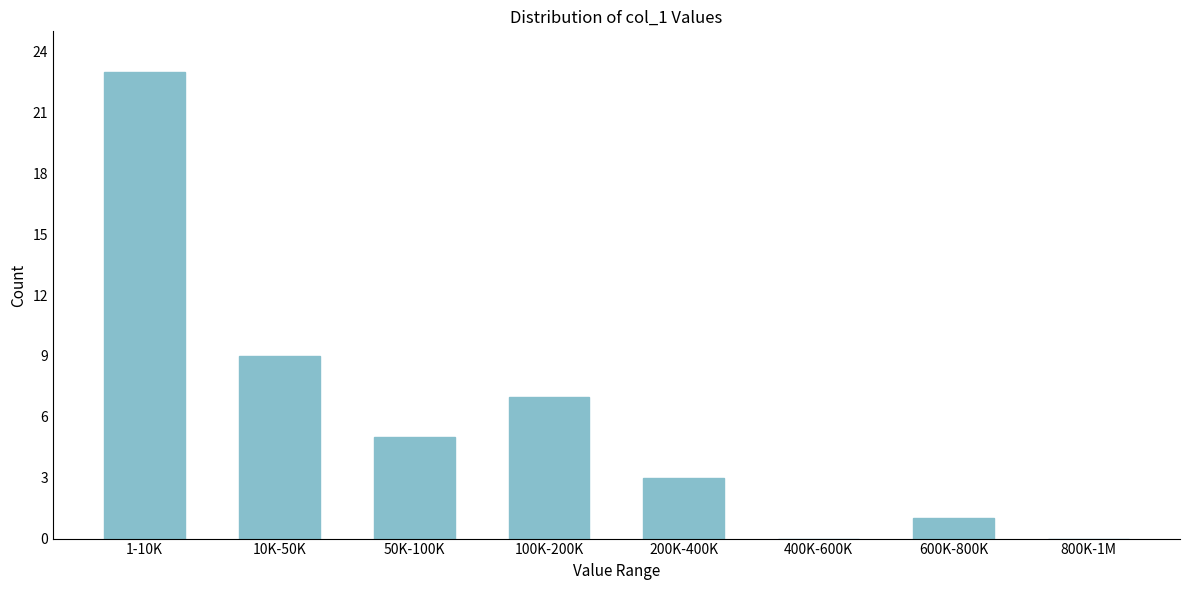

Reading right to left, what are all the values shown in this chart?

800K-1M=0	600K-800K=1	400K-600K=0	200K-400K=3	100K-200K=7	50K-100K=5	10K-50K=9	1-10K=23